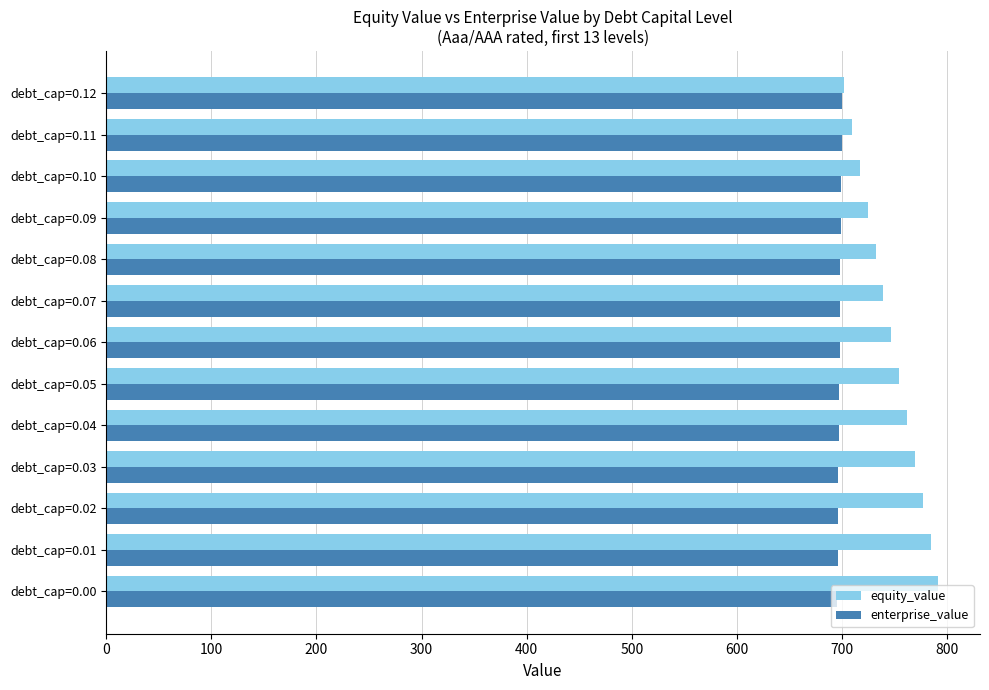

Is the value of equity_value at debt_cap=0.03 greater than the value of enterprise_value at debt_cap=0.06?

Yes